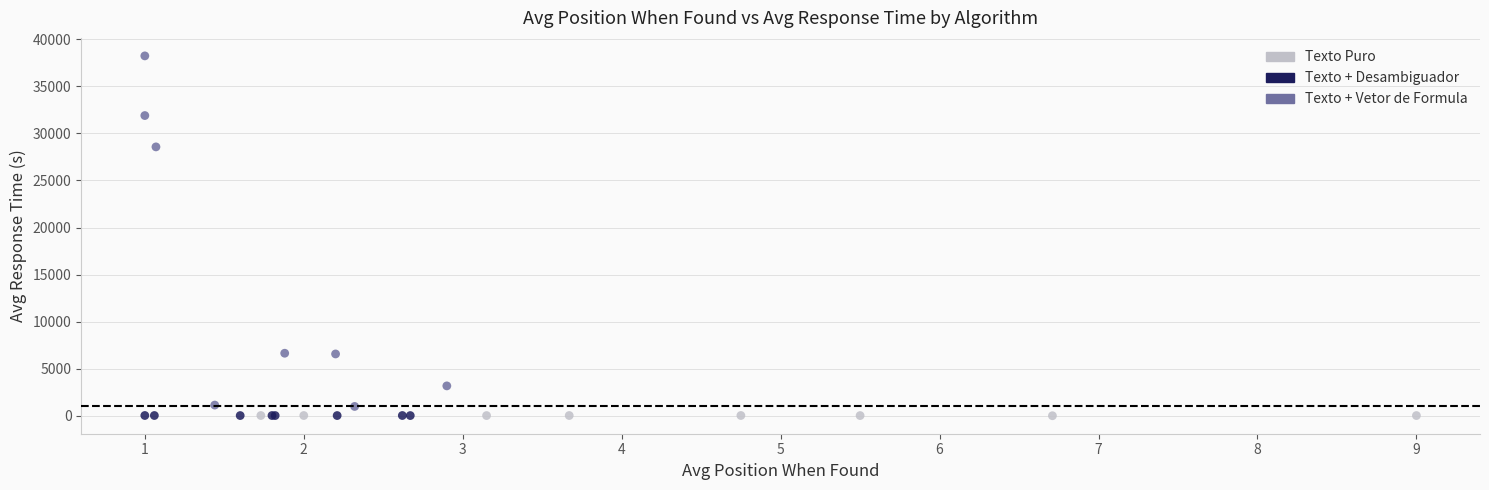

What are all the series names shown in the legend?

Texto Puro, Texto + Desambiguador, Texto + Vetor de Formula